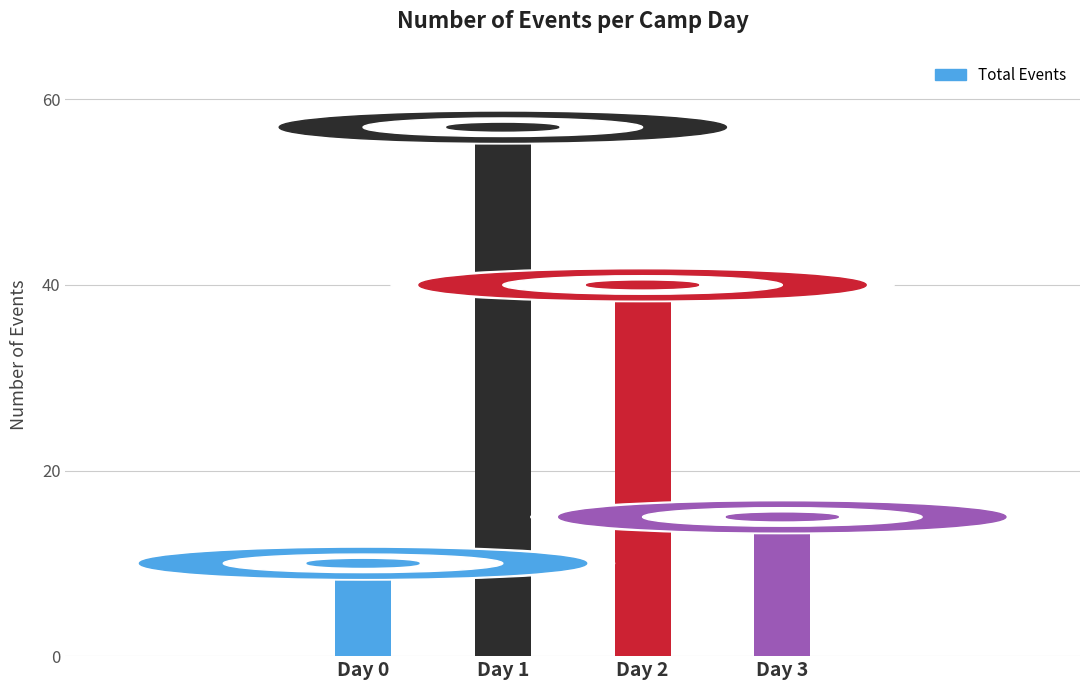

How many bars are there in total?

4